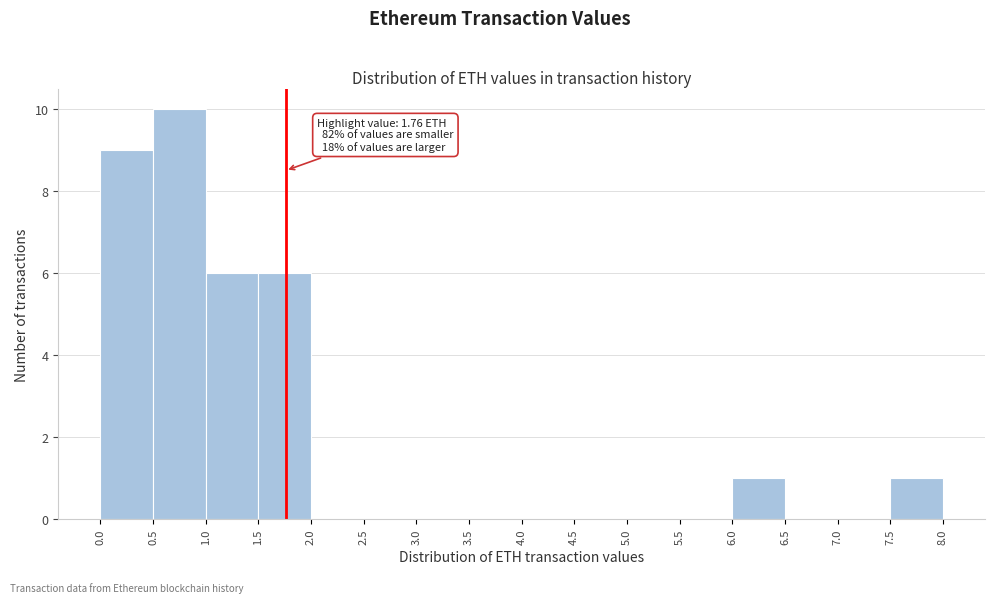

Over which range of the x-axis is the bar tallest?

0.5 to 1.0